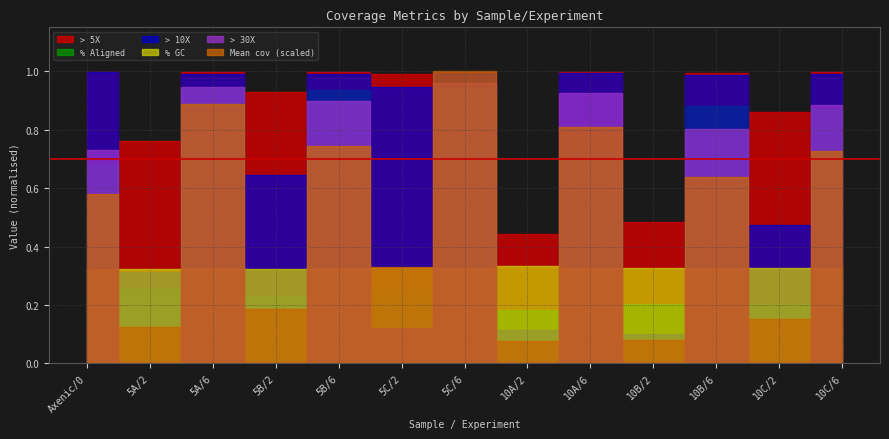

What is the label of the 13th point from the left?

10C/6